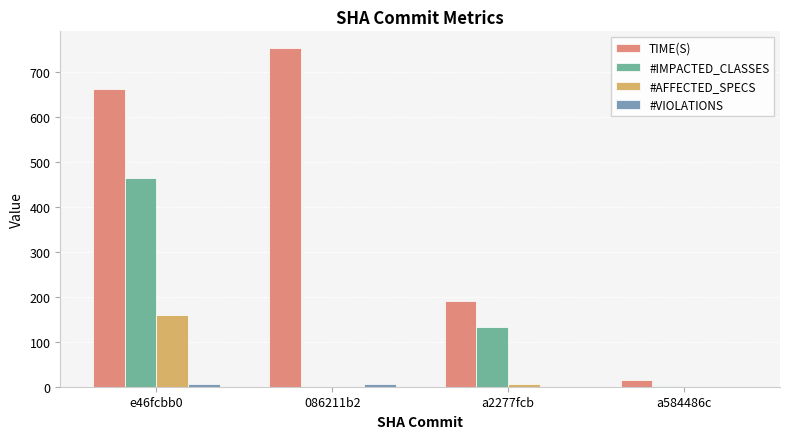

What is the maximum value shown in the chart?

753.4